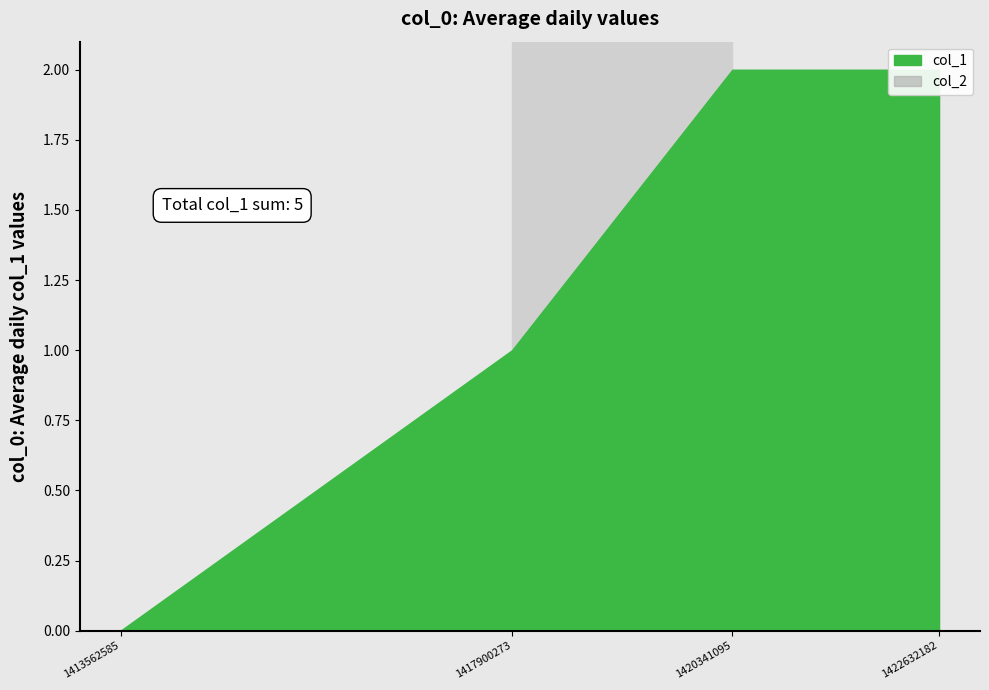

Which series has the largest total across all categories?

col_1